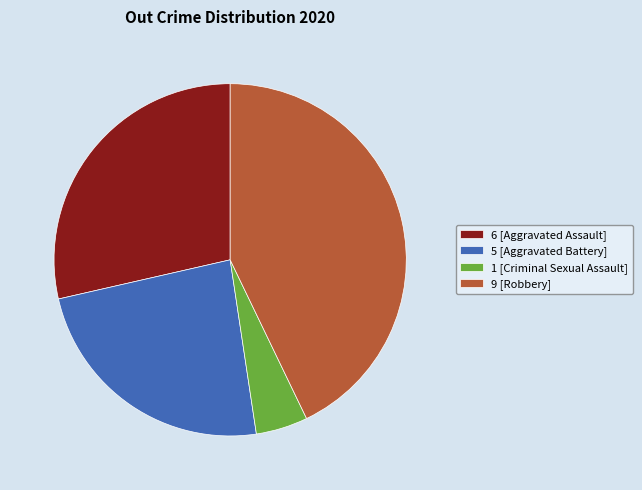

Count the number of slices in the pie.

4